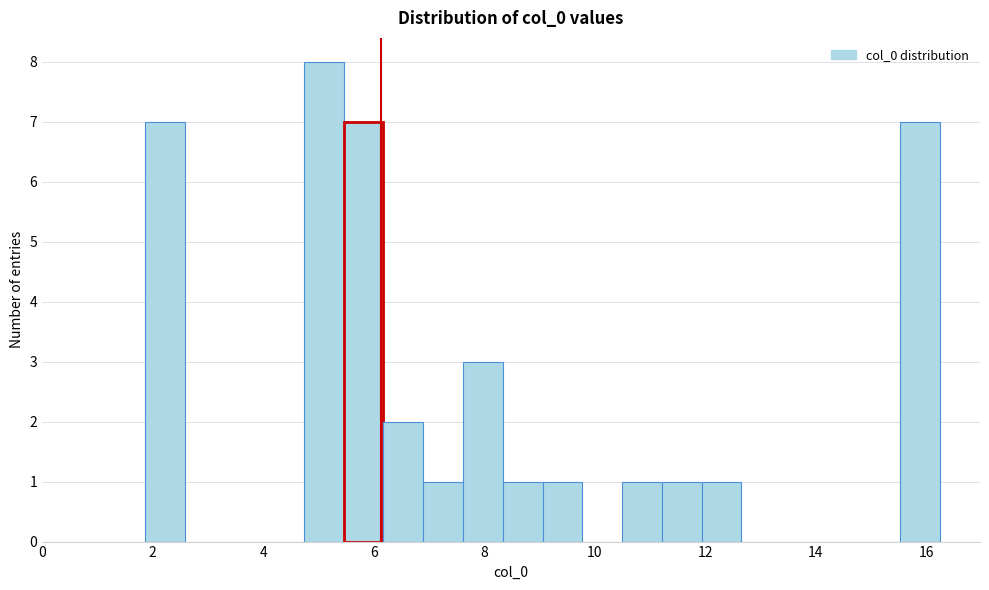

Around what value on the x-axis is the tallest bar? Give the approximate position of its centre, as read against the axis.

5.0